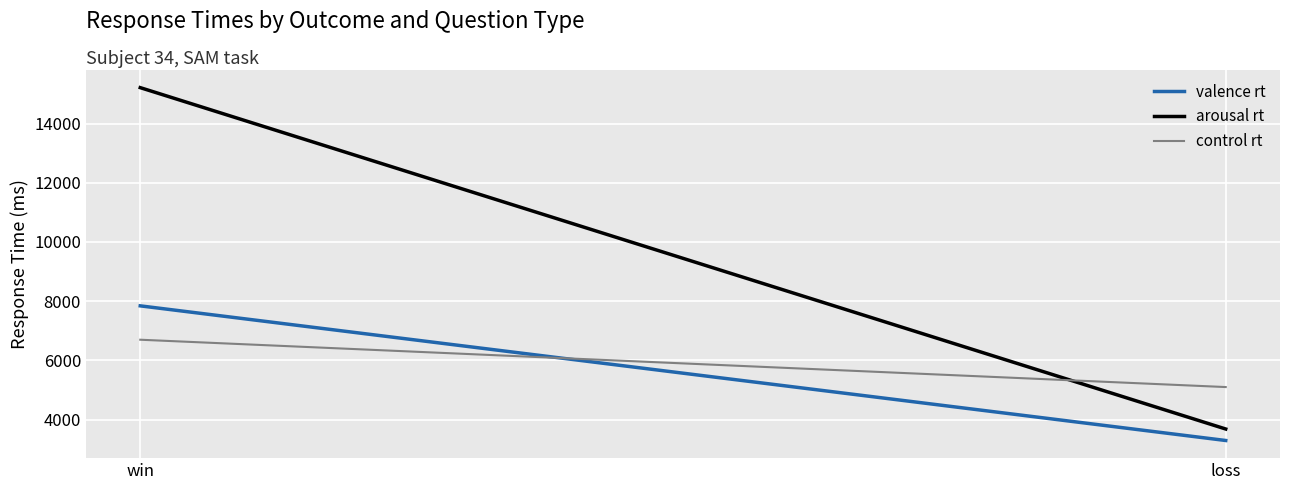

The valence rt series shows 7843 at win. True or false?

True